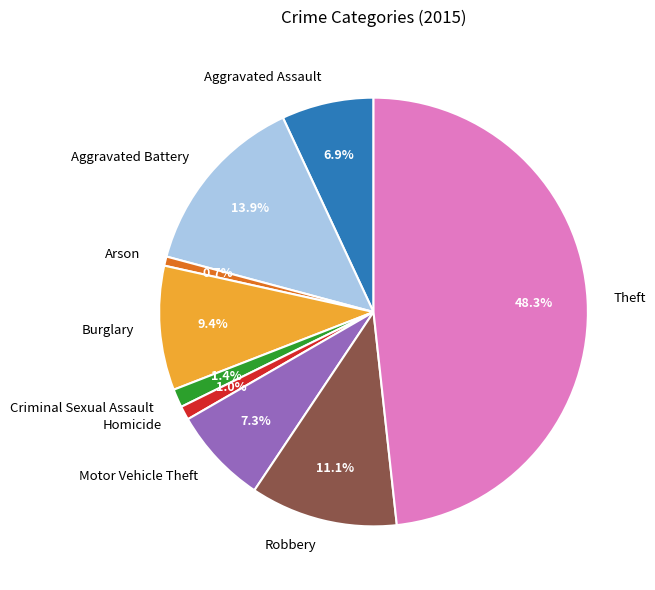

What is the ratio of the value at Motor Vehicle Theft to the value at Aggravated Battery?

0.5